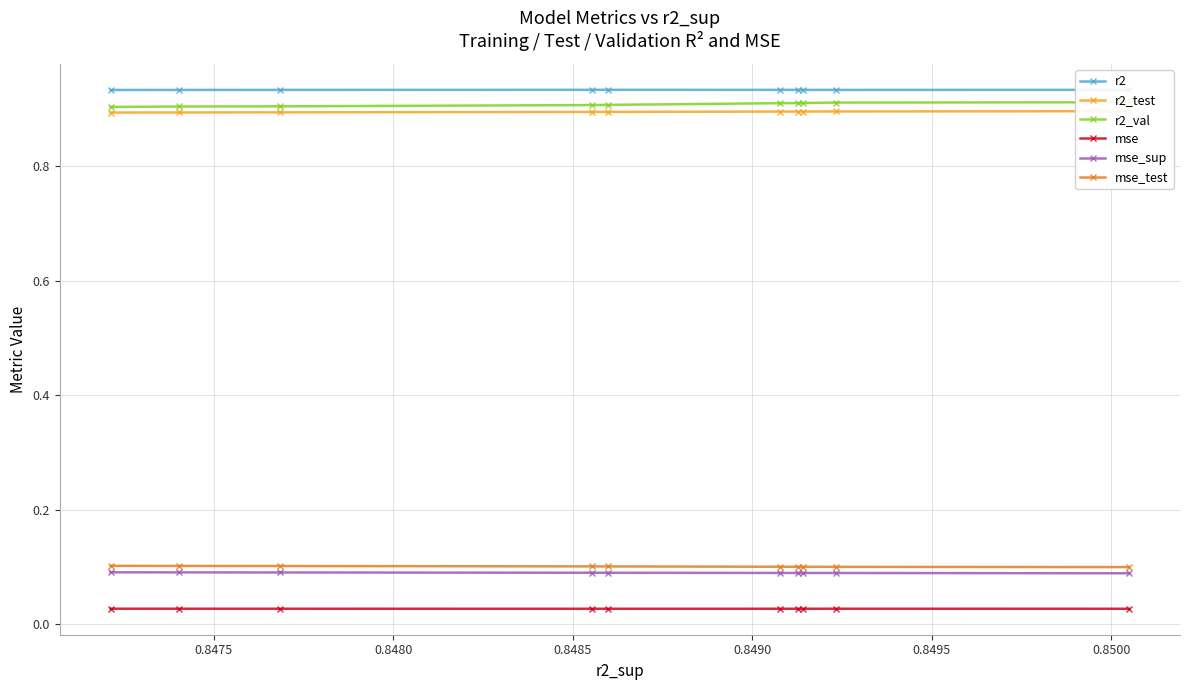

How many mse_test values are between 0 and 1?

10